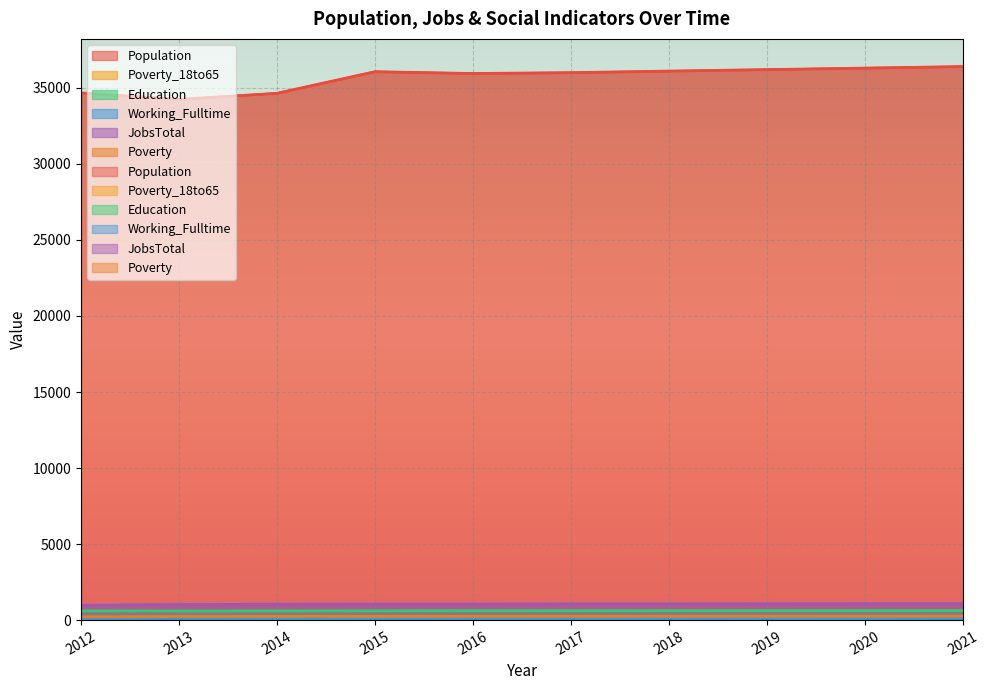

The Poverty_18to65 series shows 178 at 2012. True or false?

False